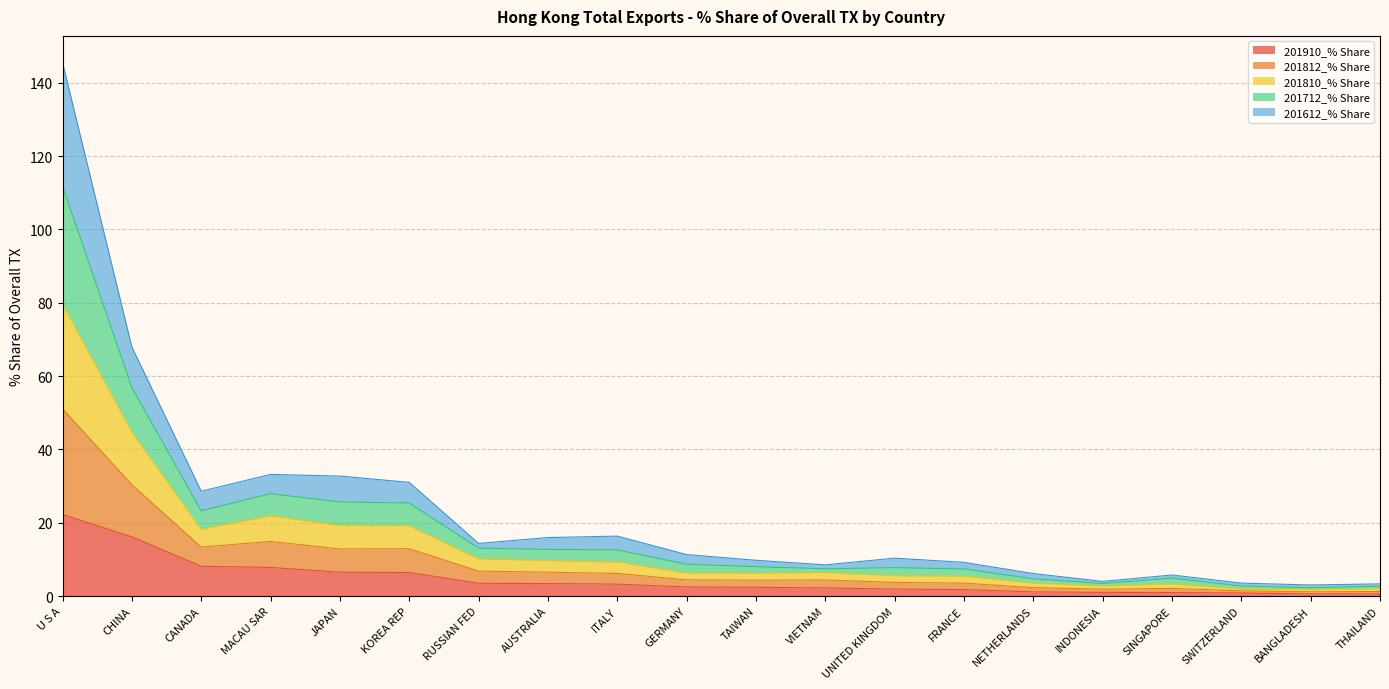

At which label does 201910_% Share reach its peak?

U S A